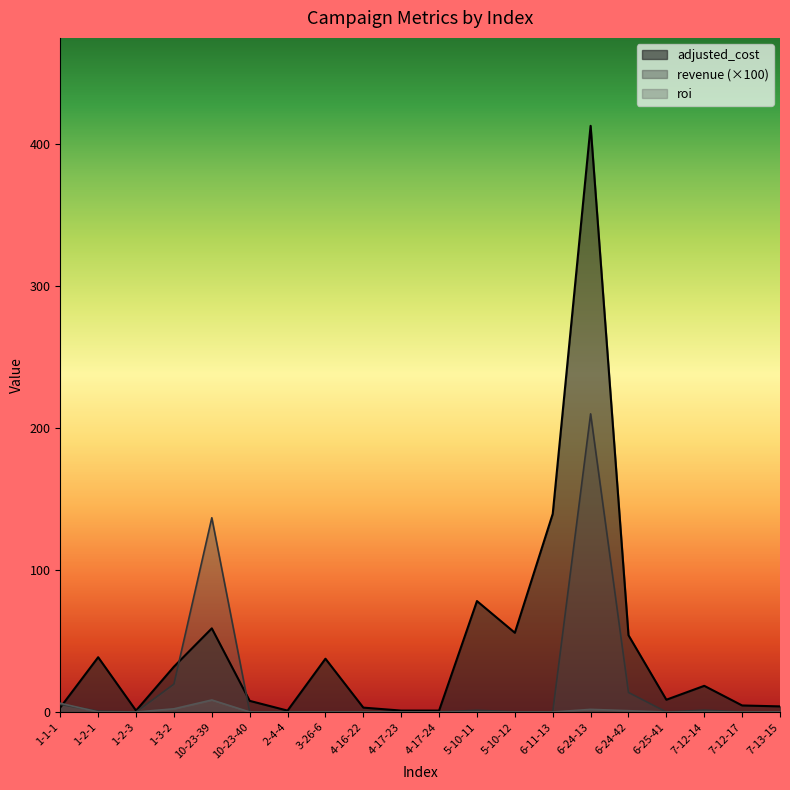

Rank the series by their maximum value, from highest to lowest.

adjusted_cost, revenue, roi